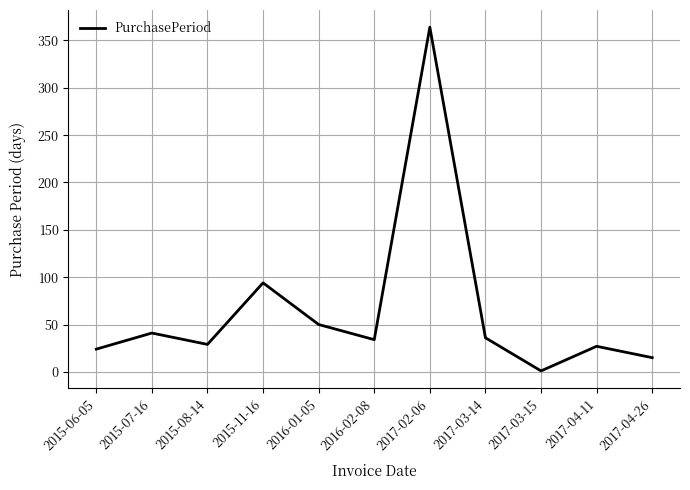

Reading left to right, list all the values displayed in this chart.

2015-06-05=24	2015-07-16=41	2015-08-14=29	2015-11-16=94	2016-01-05=50	2016-02-08=34	2017-02-06=364	2017-03-14=36	2017-03-15=1	2017-04-11=27	2017-04-26=15